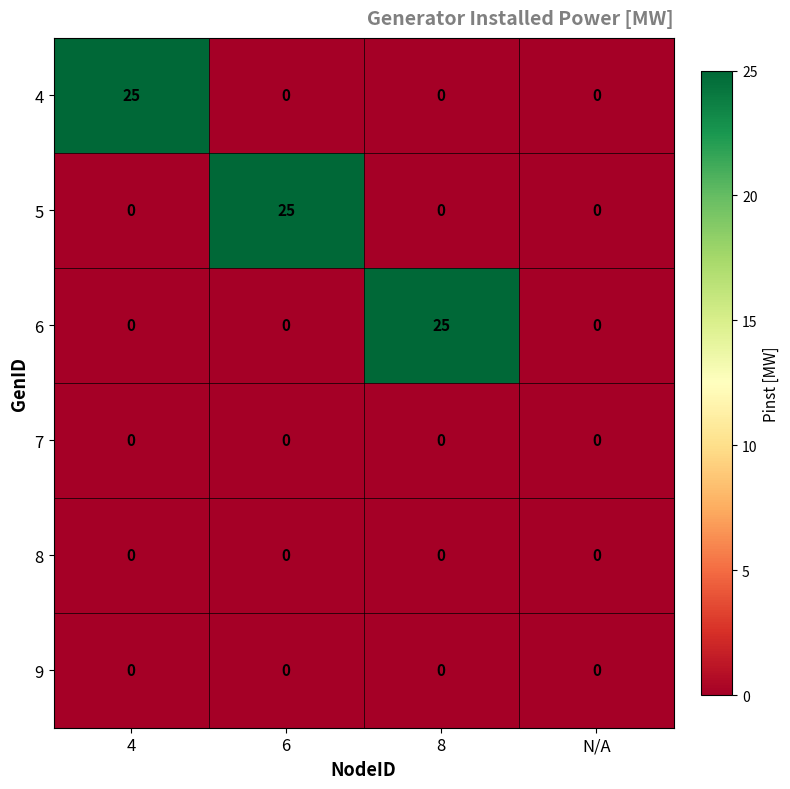

What is the maximum value shown in the chart?

25